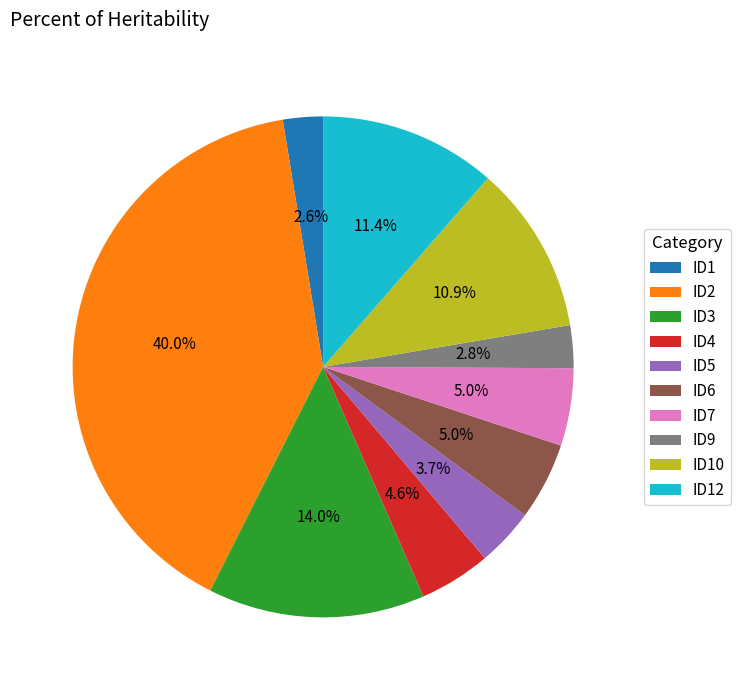

Does ID6 account for over 50% of the chart?

No